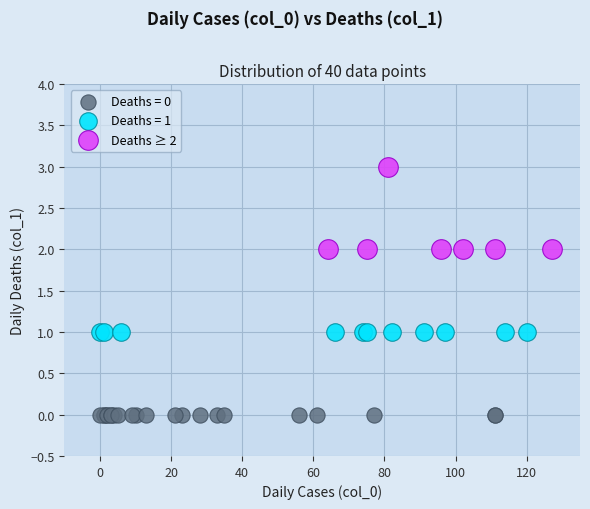

Which series contains the highest Y value?

Deaths ≥ 2